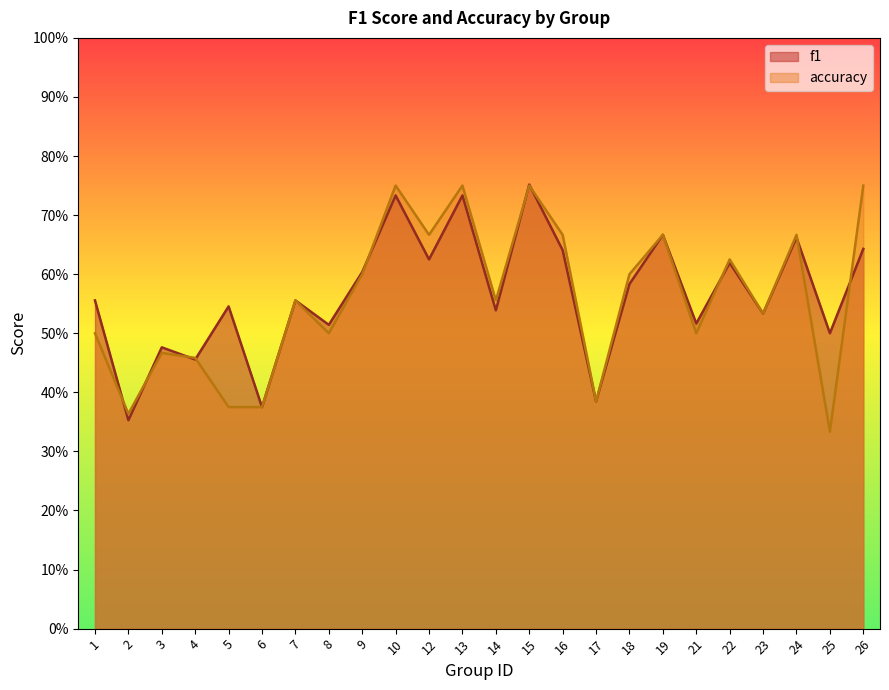

True or false: accuracy has a value of 0.9 at 21.

False